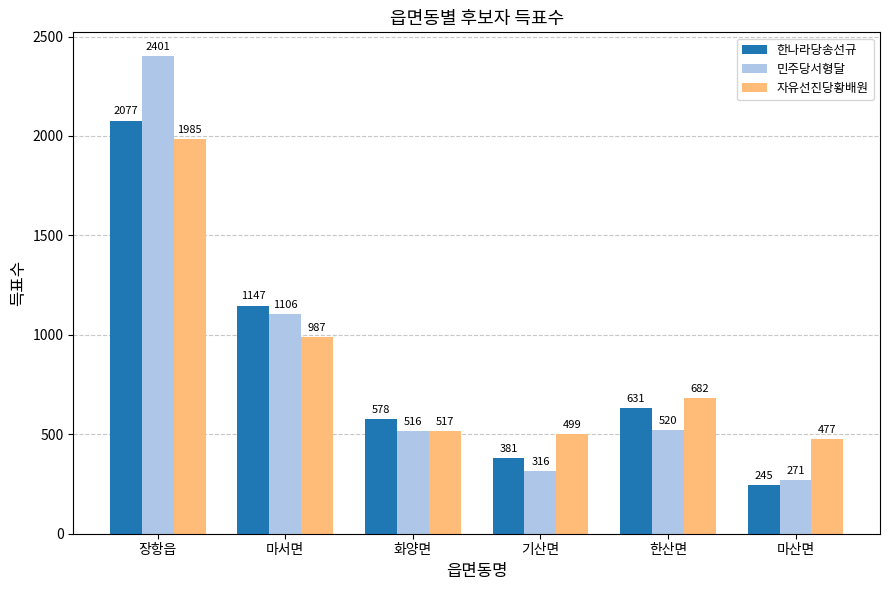

What is the label of the 4th bar from the left?

기산면